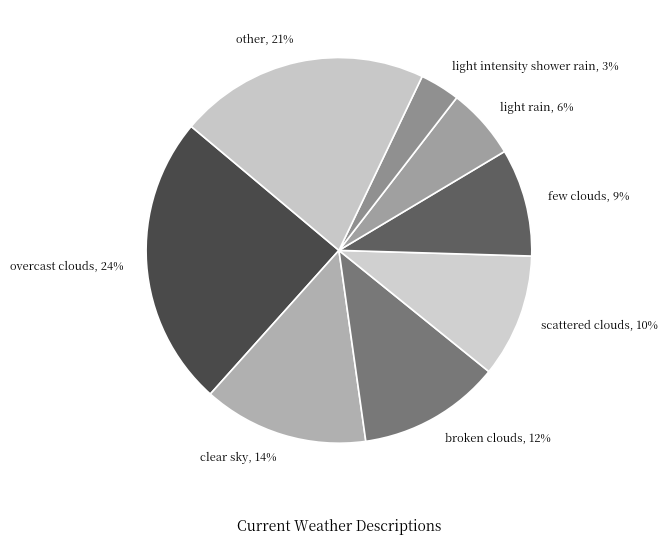

Which category has the biggest portion of the pie?

overcast clouds